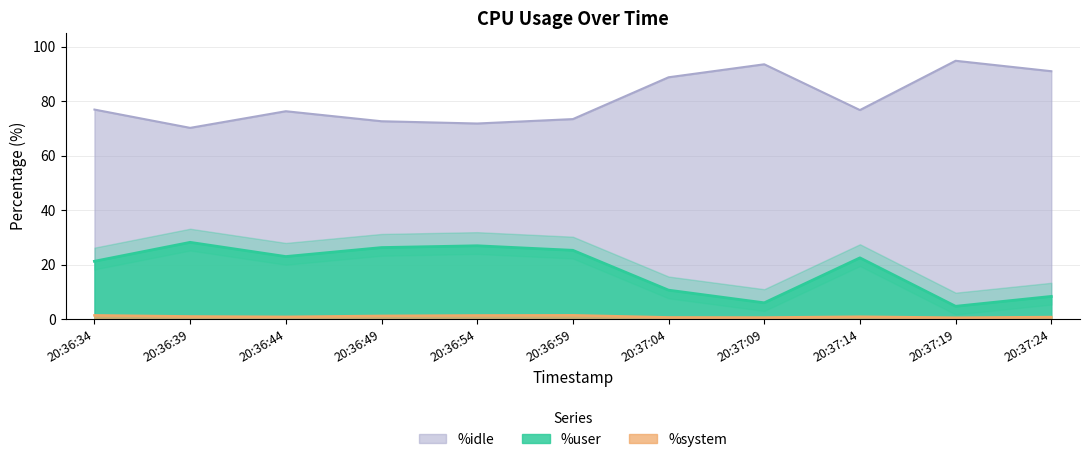

How many data points does each series have?

11